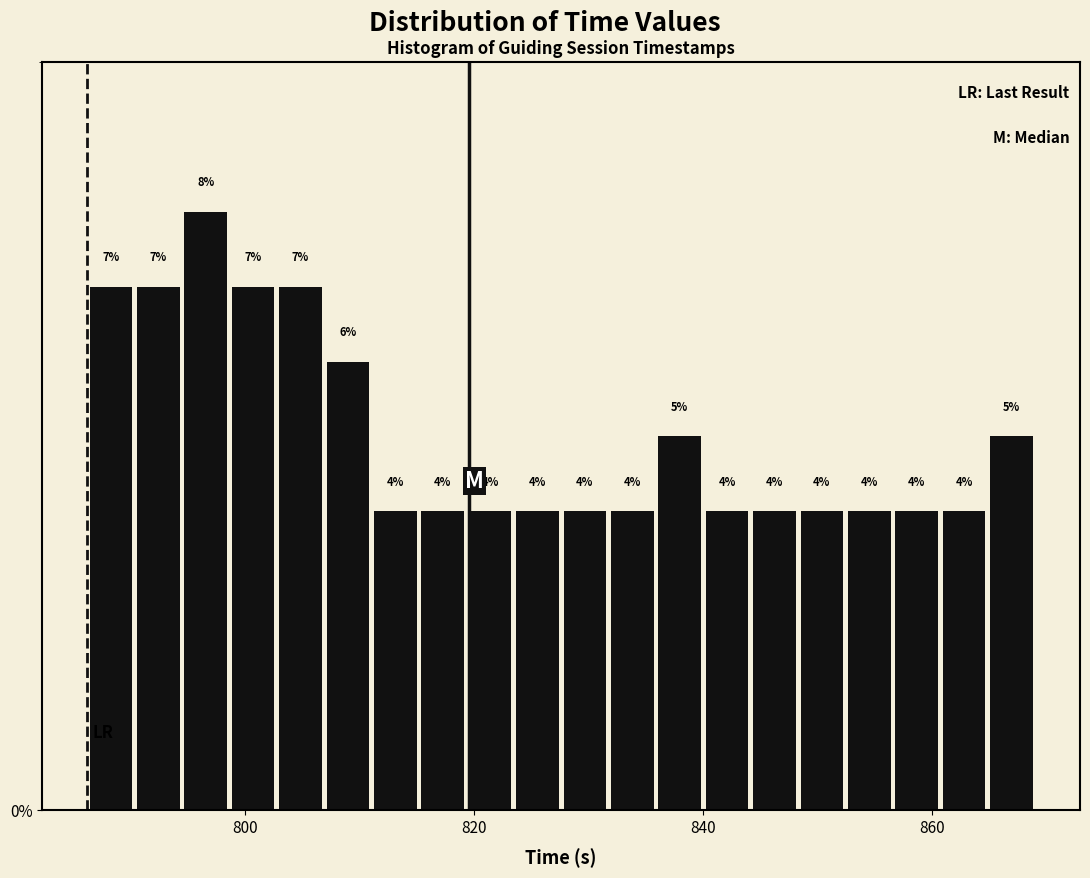

Read against the x-axis, roughly where is the centre of the tallest bar?

796